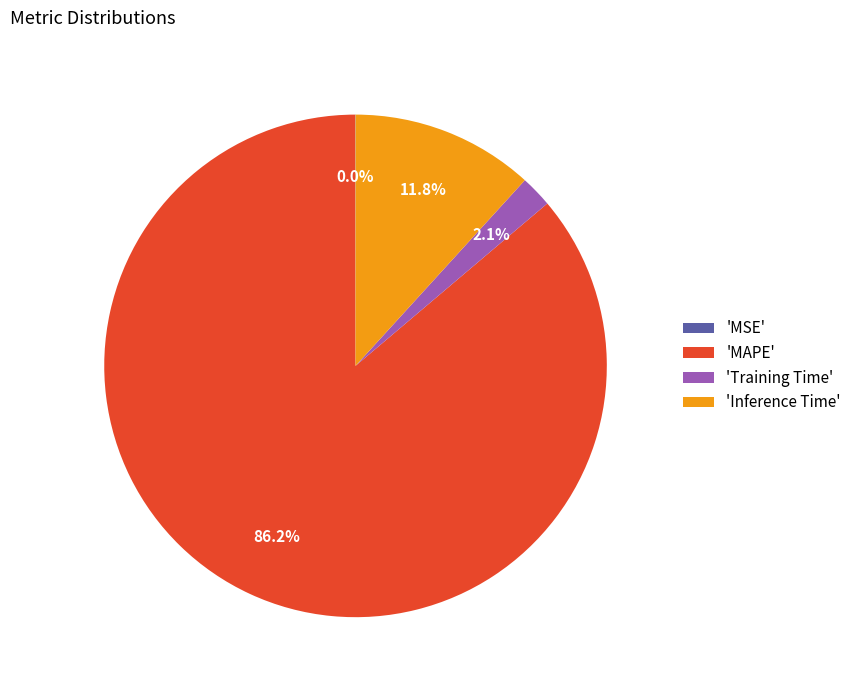

What is the largest slice in the pie chart?

'MAPE'